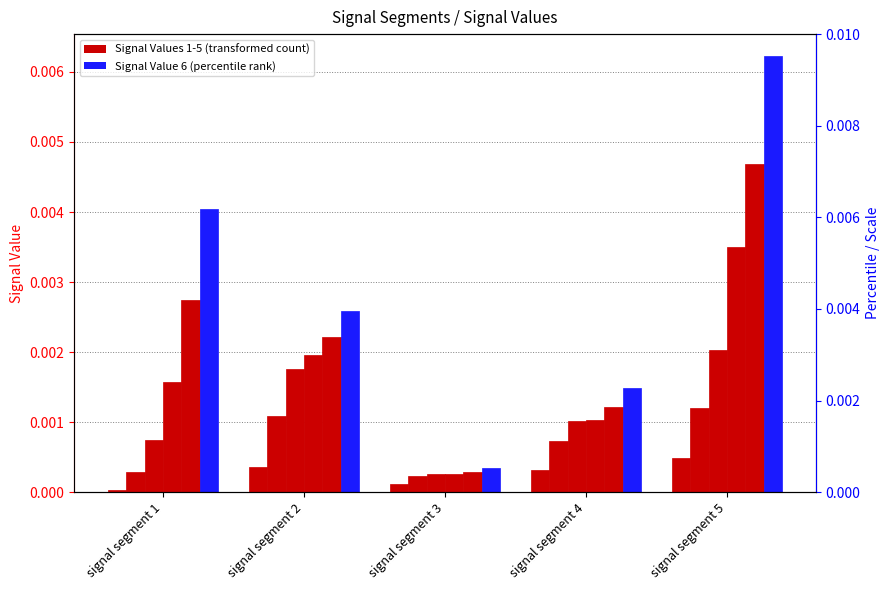

Which series has the largest range (max minus min)?

Signal Value 6